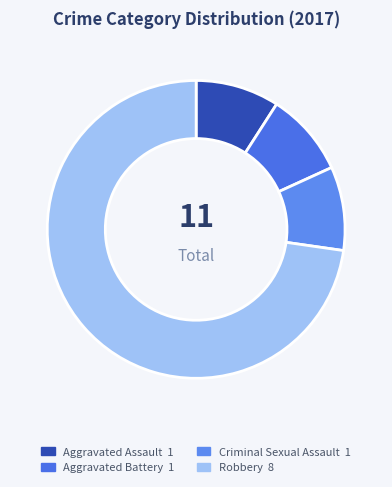

Count the number of slices in the pie.

4